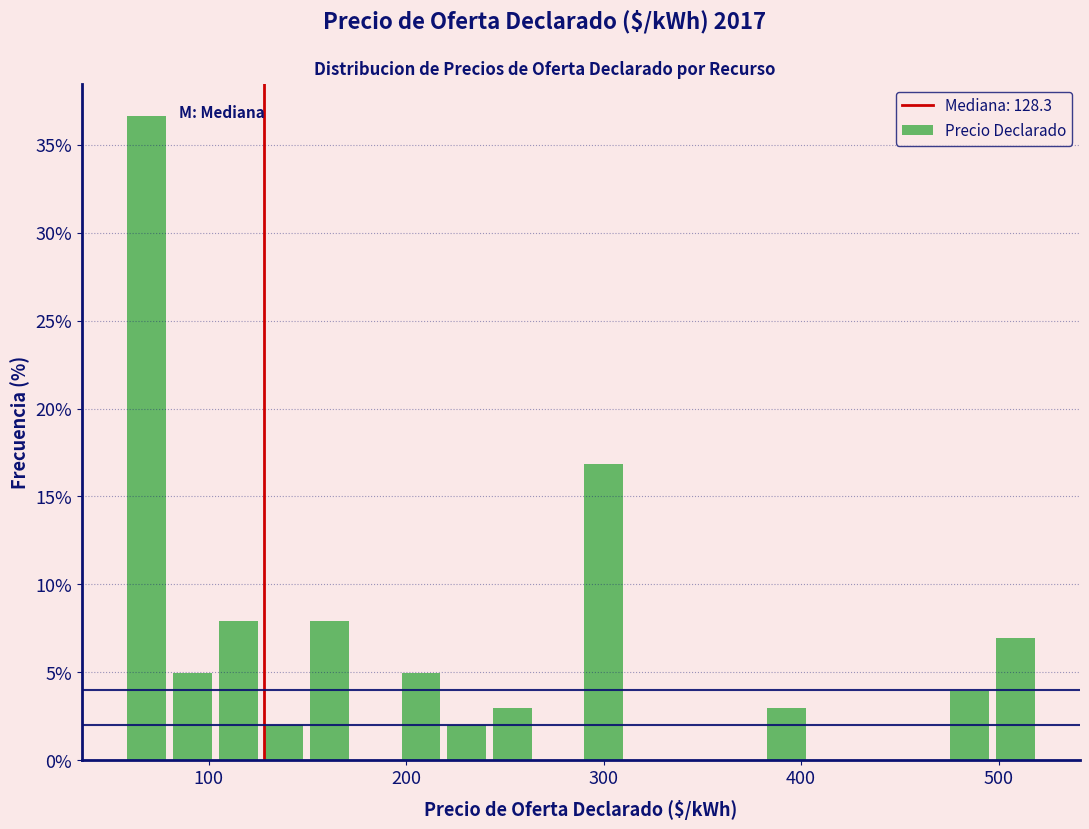

Around what value on the x-axis is the tallest bar? Give the approximate position of its centre, as read against the axis.

70